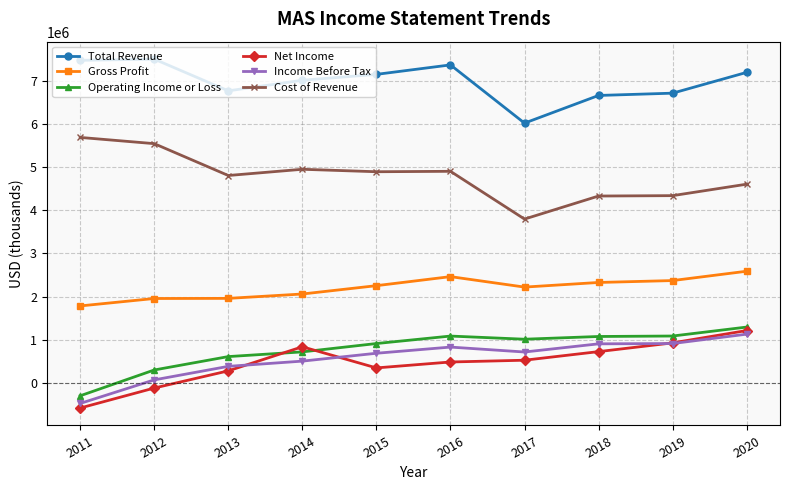

How many series are shown in this chart?

6